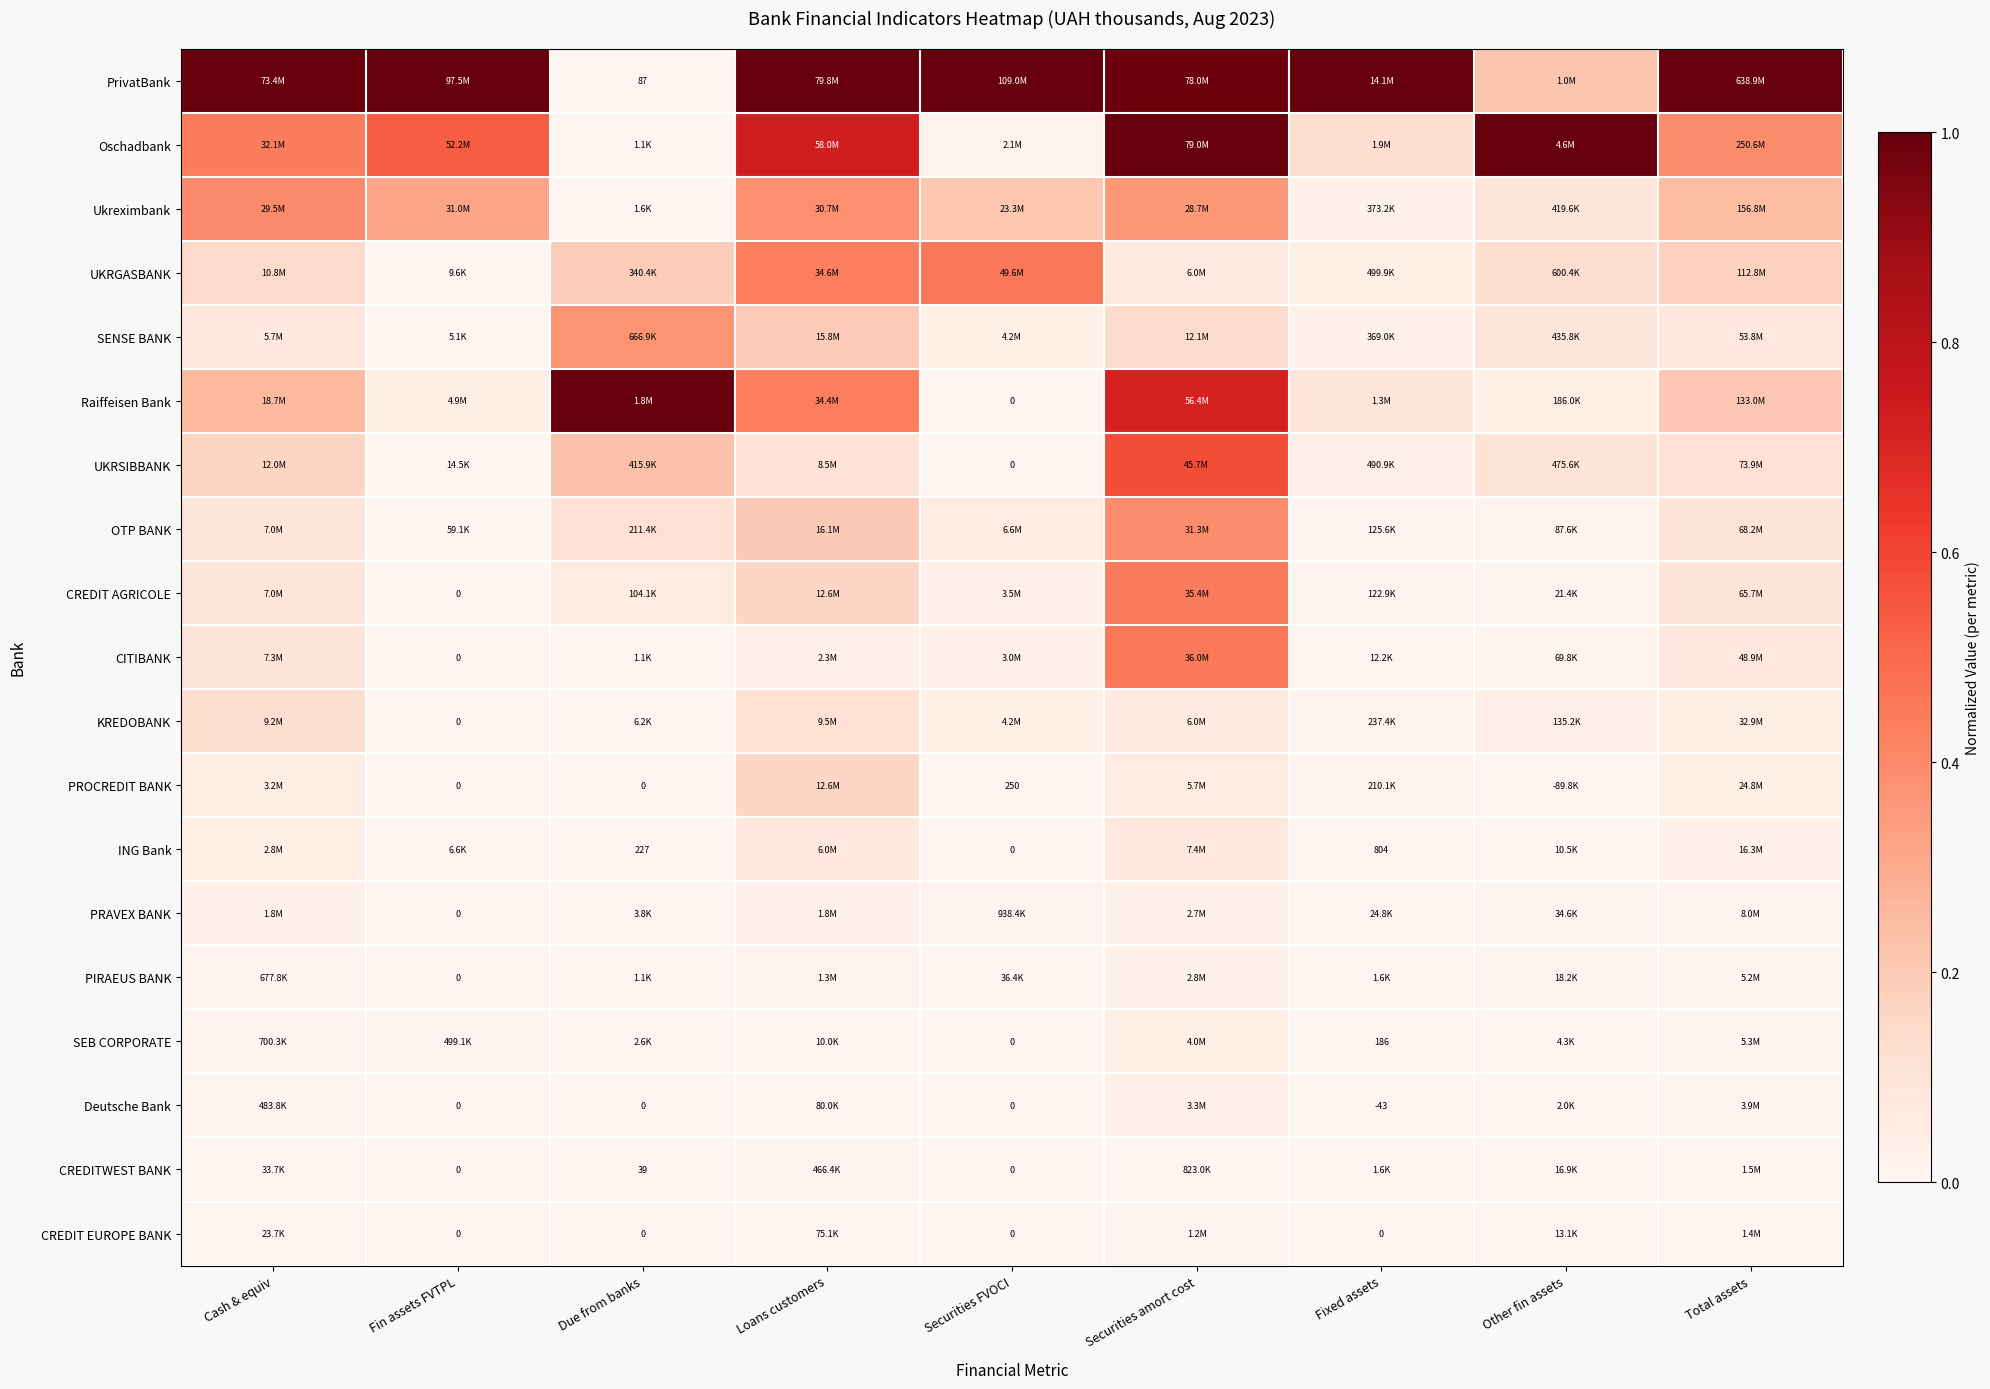

Between Loans customers and Fixed assets, which is larger?

Loans customers